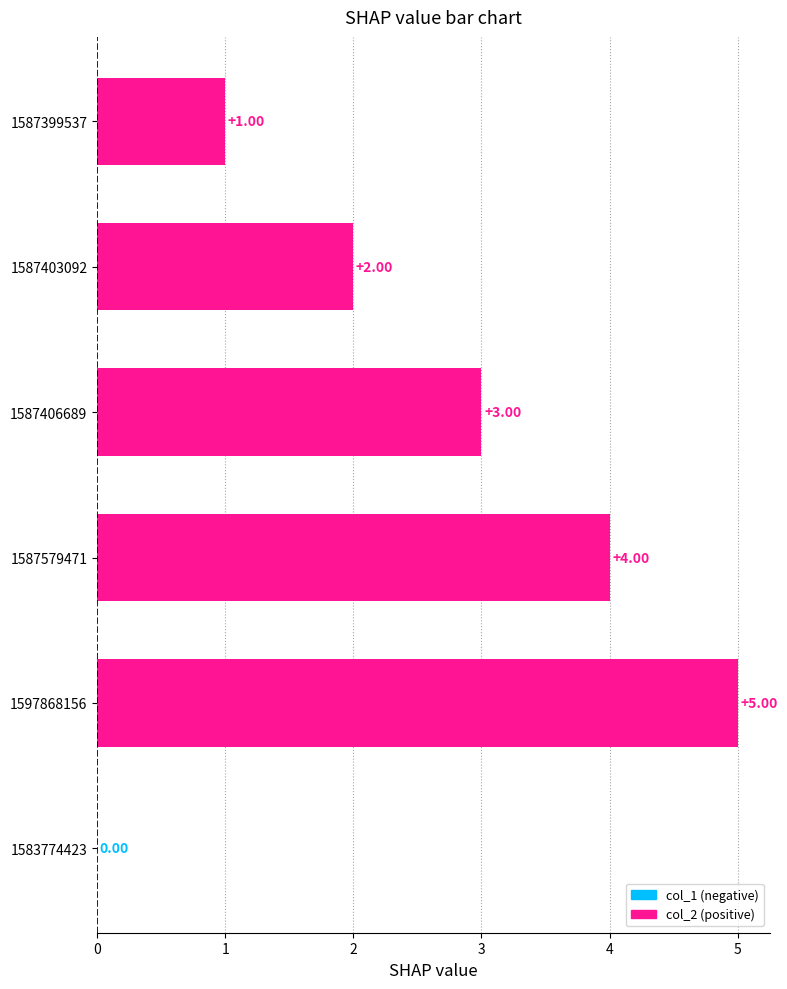

Rank the categories by value from lowest to highest.

1587399537, 1587403092, 1587406689, 1587579471, 1597868156